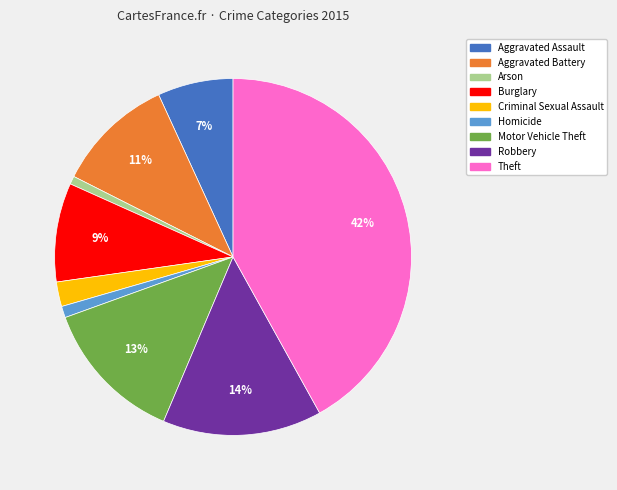

True or false: Robbery accounts for 14% of the total.

True